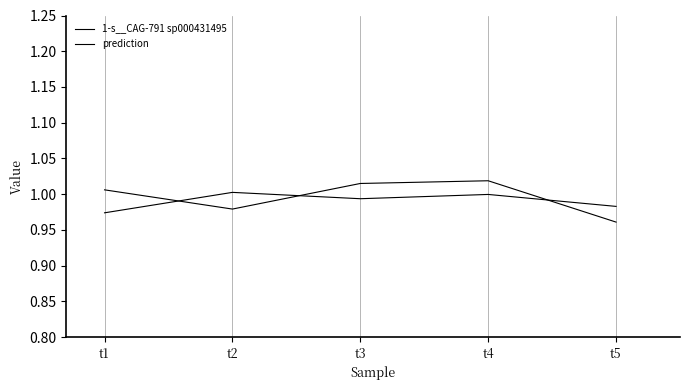

Is this an area chart (filled region under the line)?

No